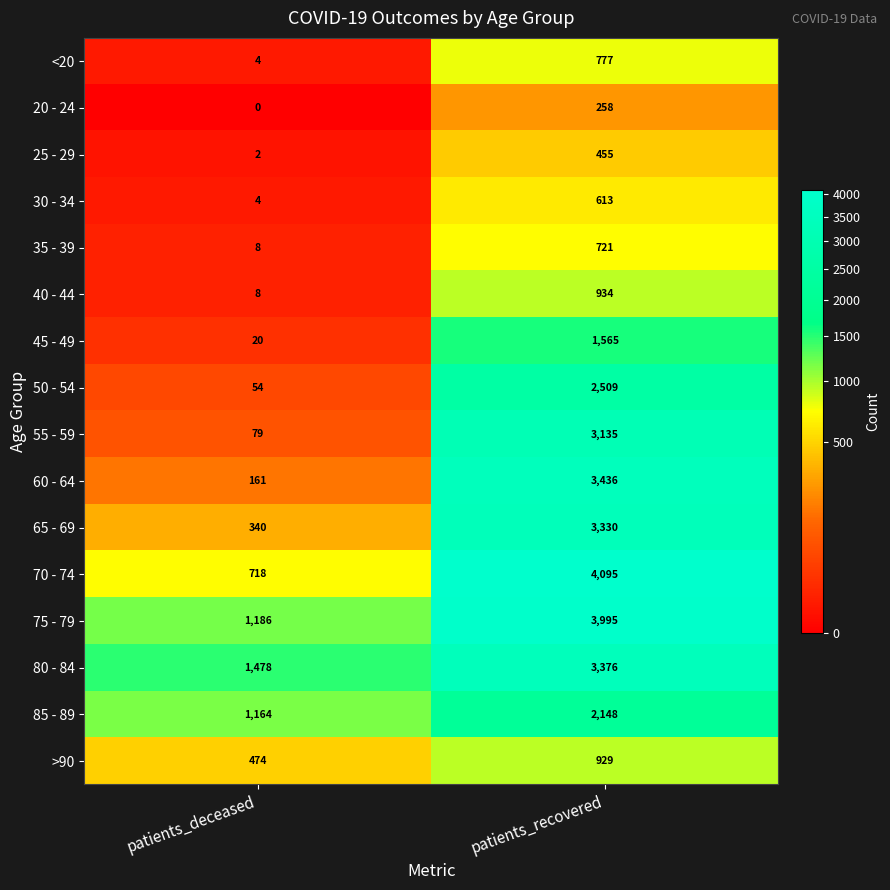

The value of 85 - 89 at patients_deceased is 1851. True or false?

False